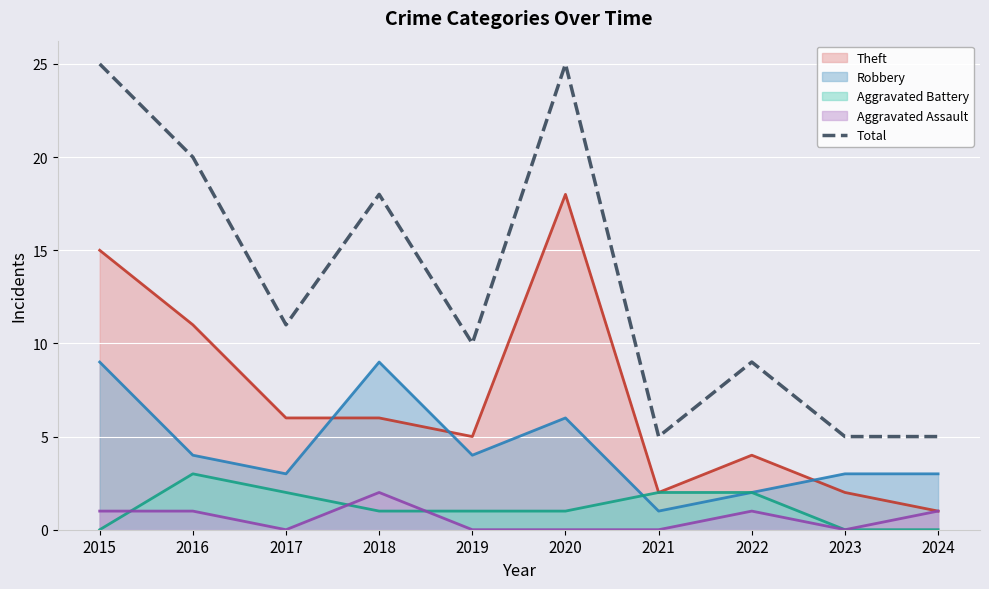

How many lines are shown in the chart?

5